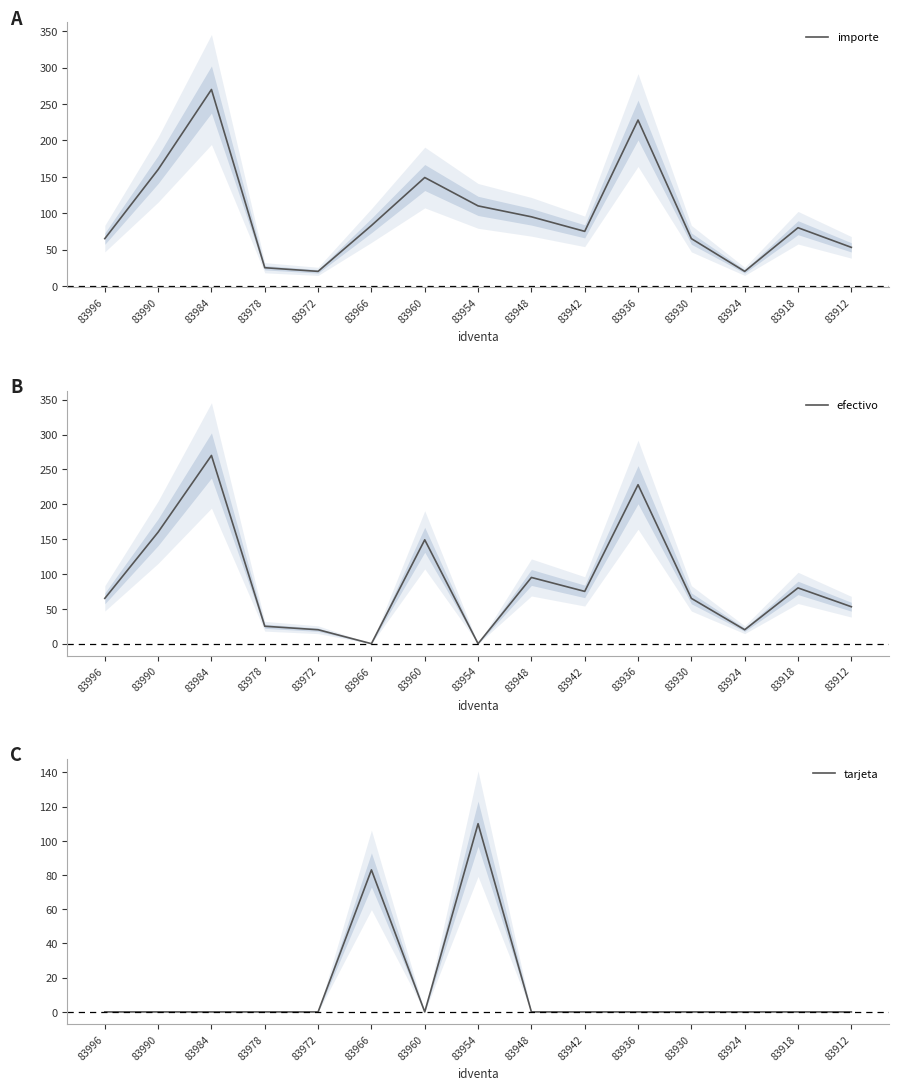

Is it true that importe equals 173 at 83954?

False